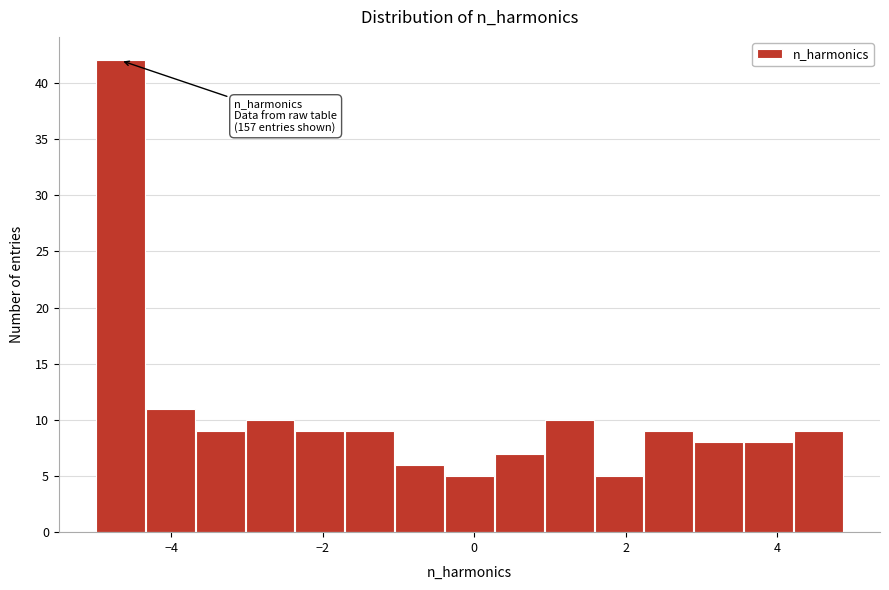

Around what value on the x-axis is the tallest bar? Give the approximate position of its centre, as read against the axis.

-4.6